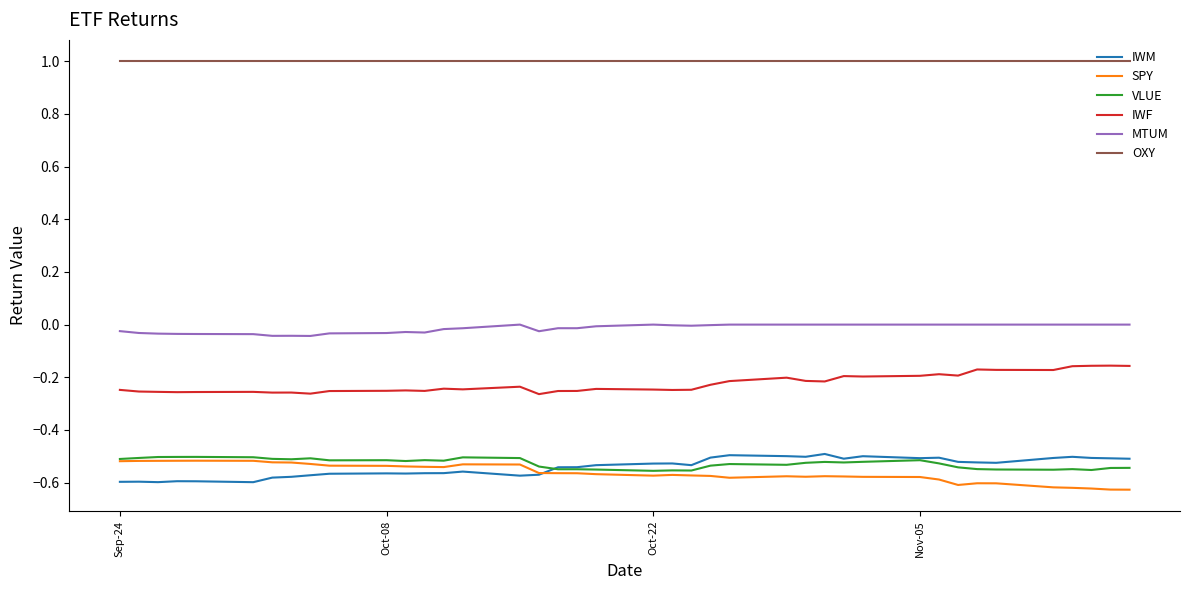

True or false: IWF and IWM intersect in this chart.

False